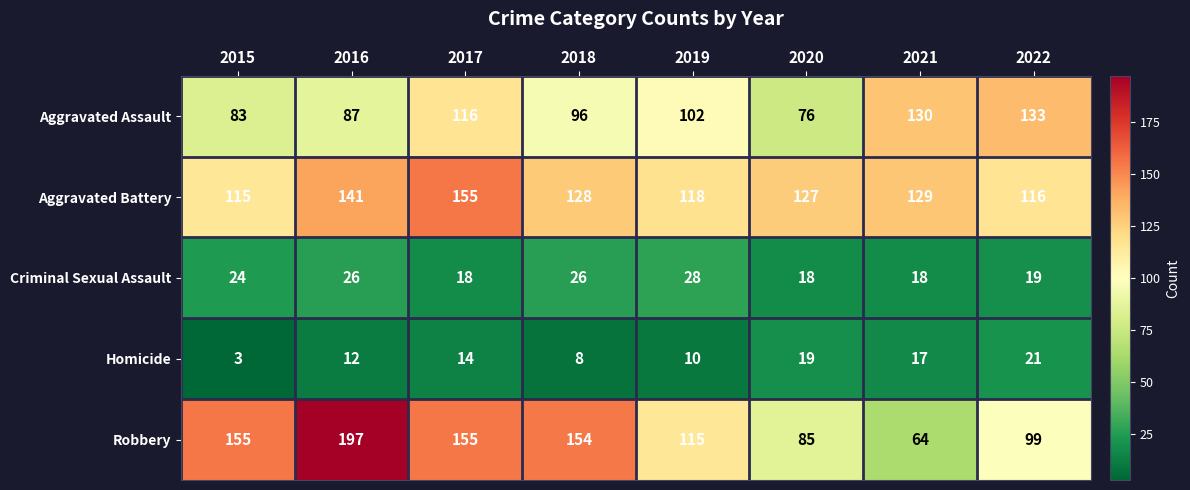

Where does the Aggravated Assault series first go above 102?

2017